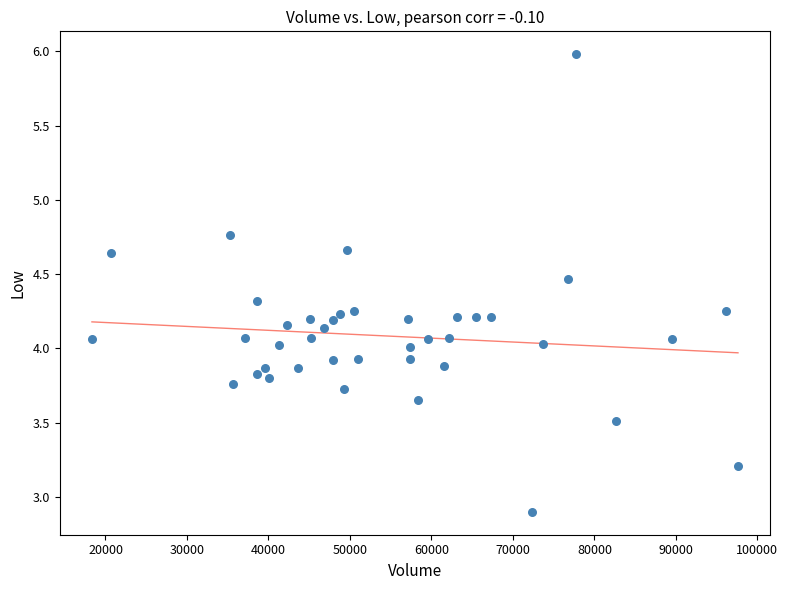

What is the range of Y values (max minus min)?

3.1